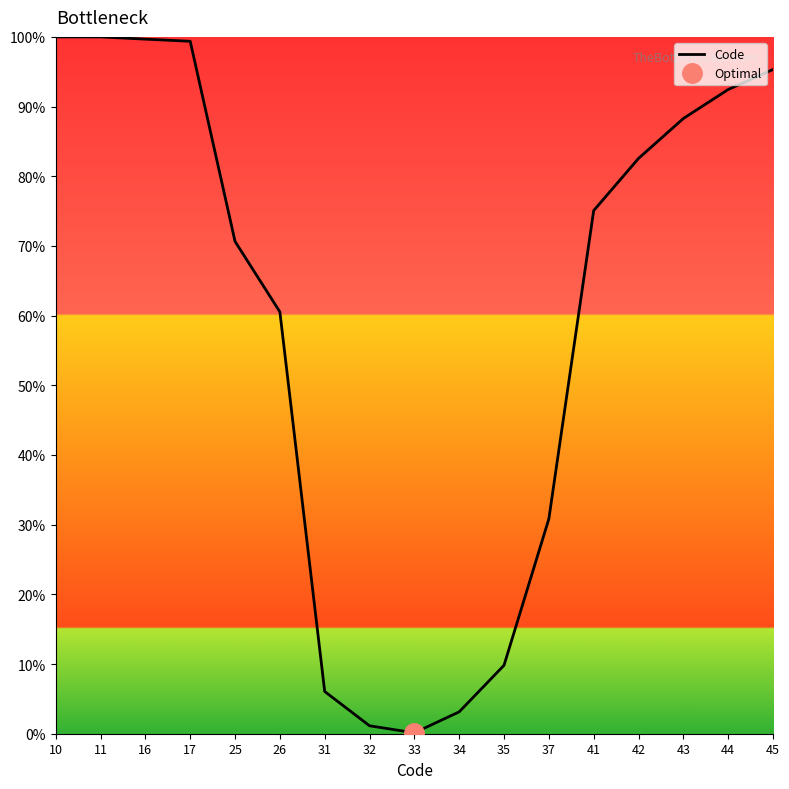

What is the difference between the values at 10 and 37?

69.2